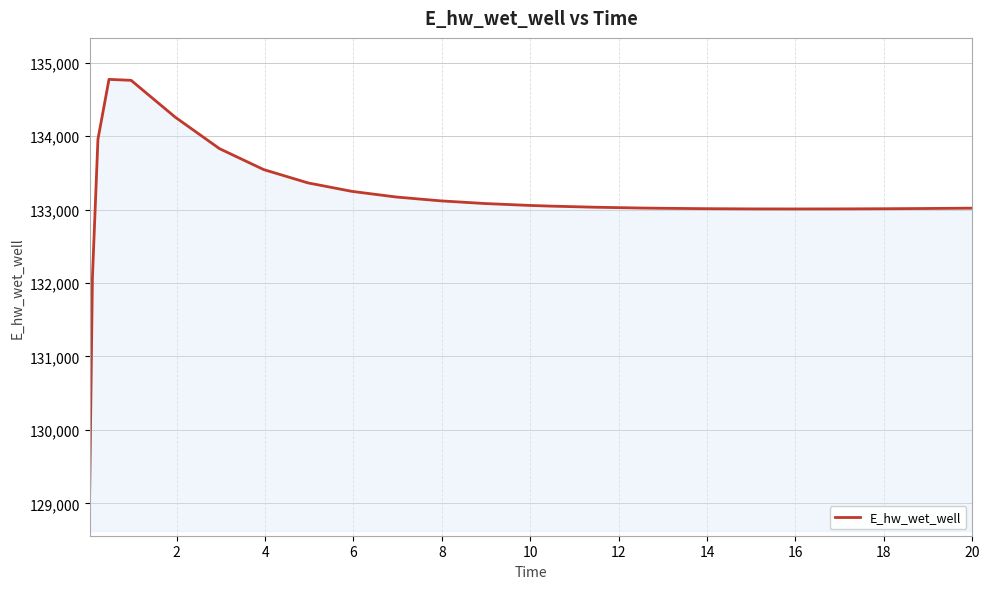

What is the difference between the maximum and minimum values?

5649.0